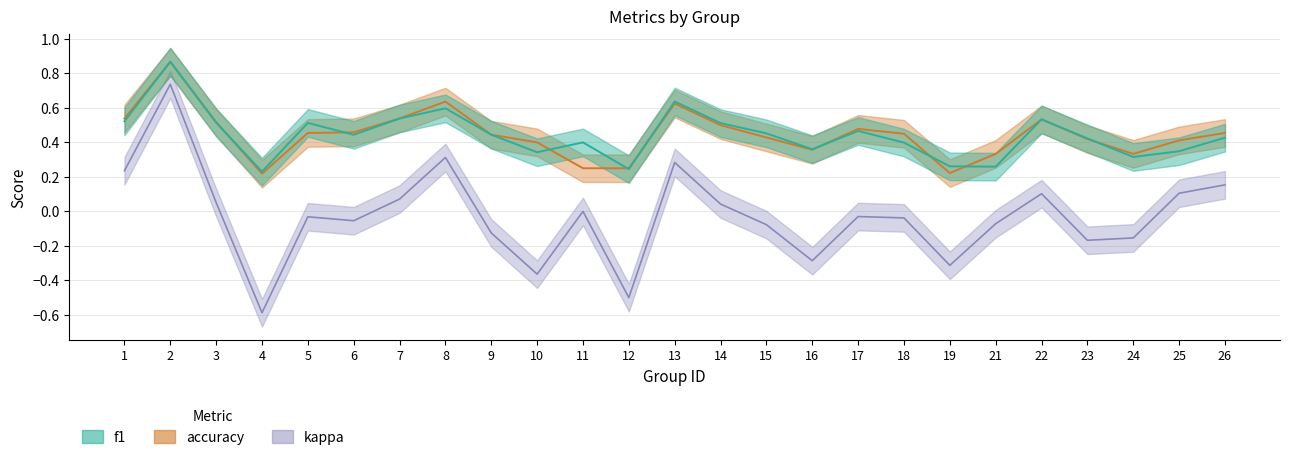

What is the total value across all series at 14?

1.1